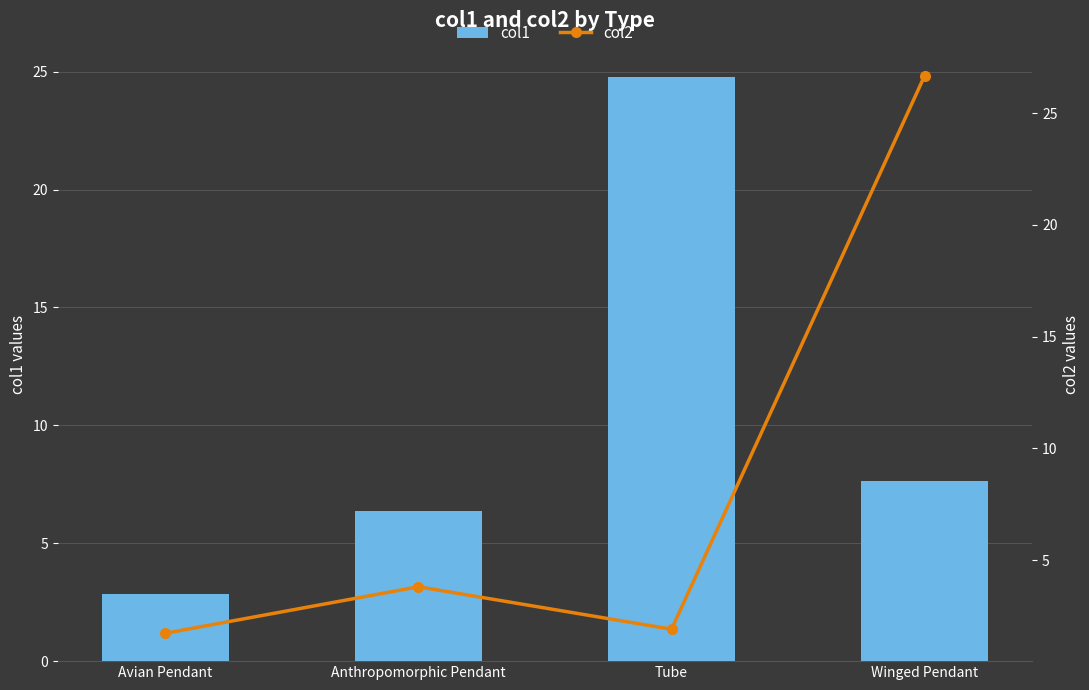

What is the difference between the maximum and minimum values in the col1 series?

21.9